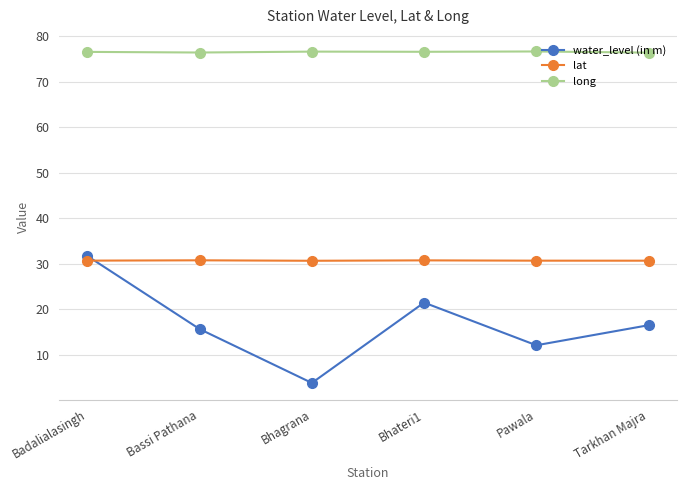

What is the minimum value for water_level (in m)?

3.8